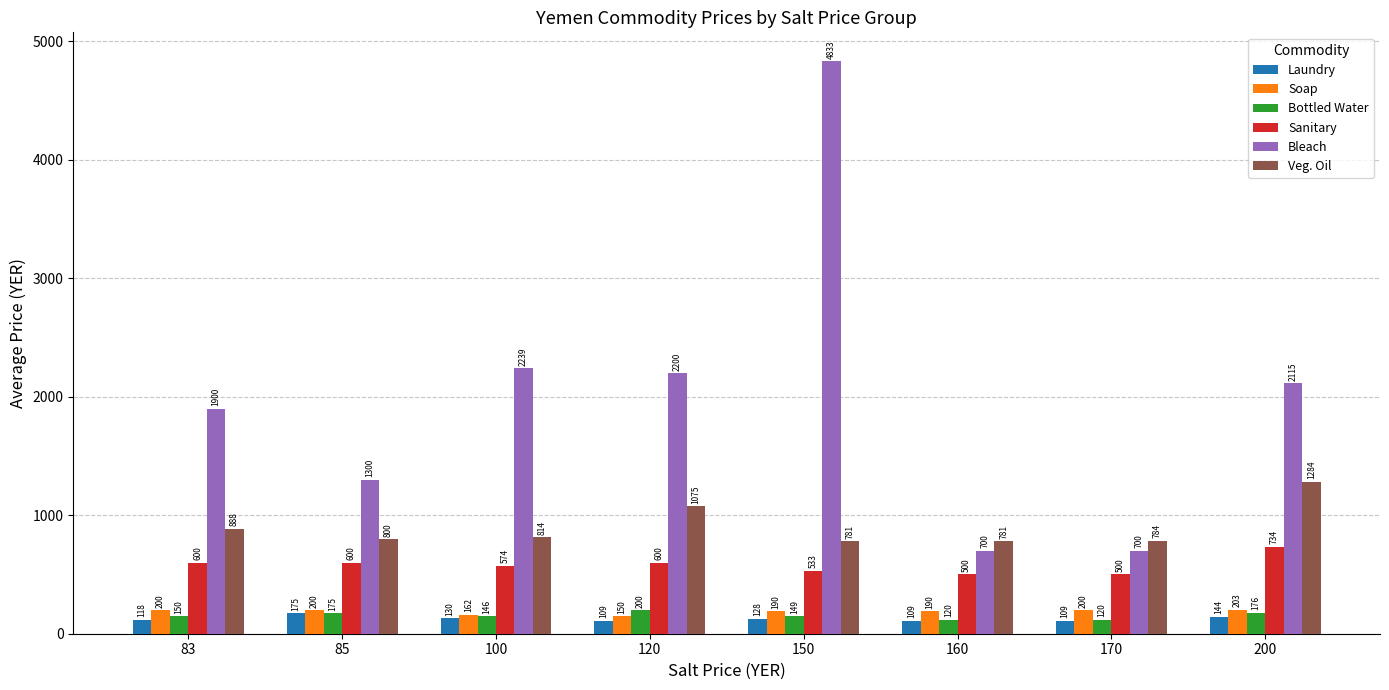

What is the value of the Sanitary bar at the 4th from the left?

600.0